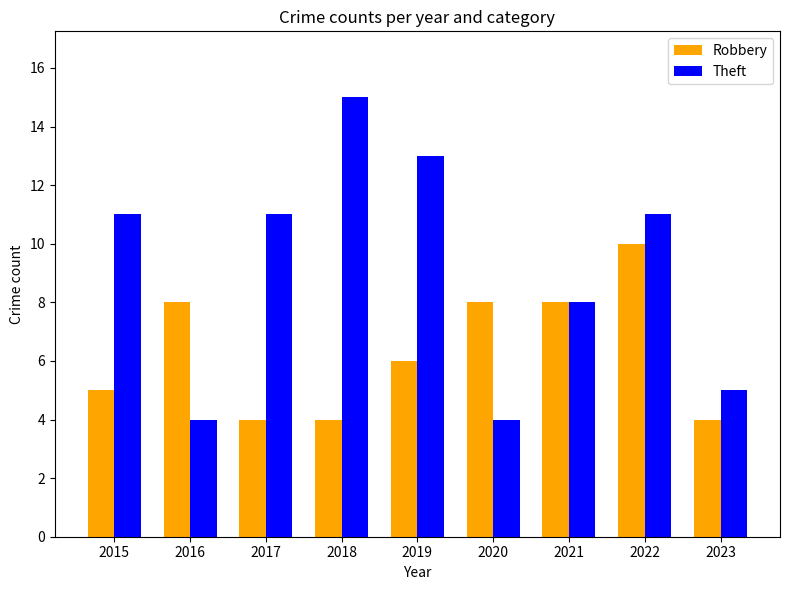

What is the difference between the maximum and minimum values in the Theft series?

11